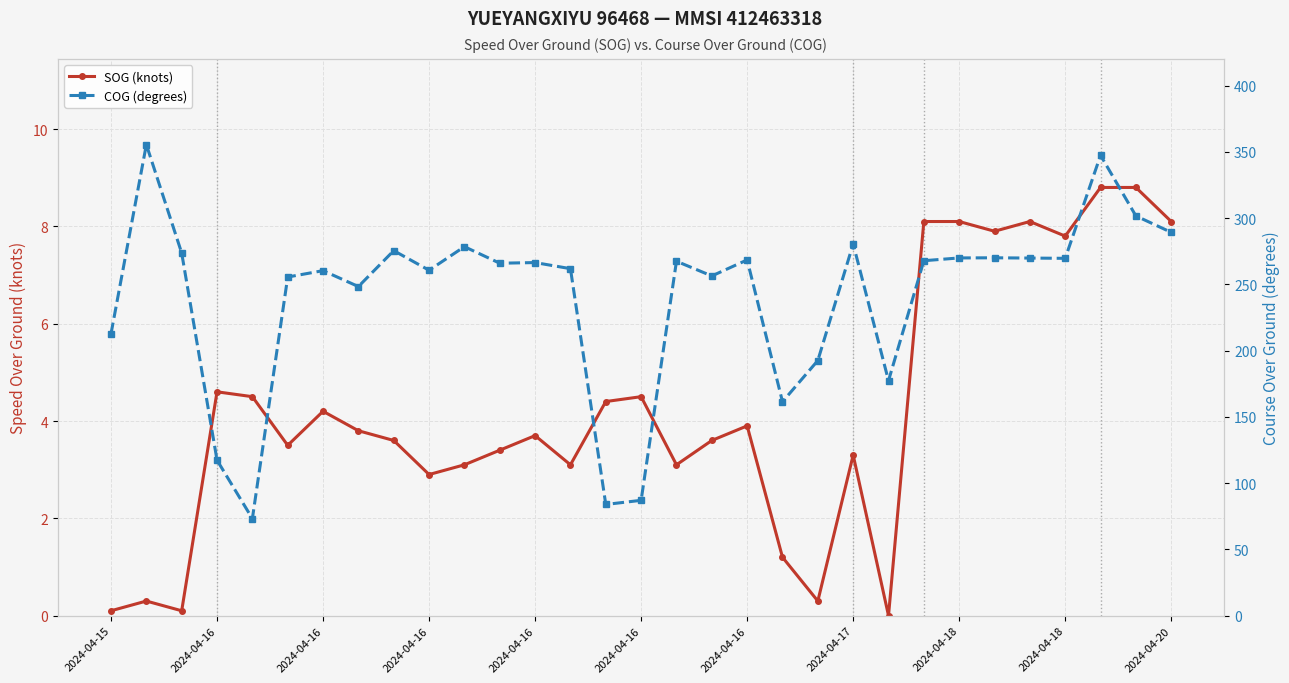

Is the value of SOG (knots) at 29 greater than the value of COG (degrees) at 14?

No